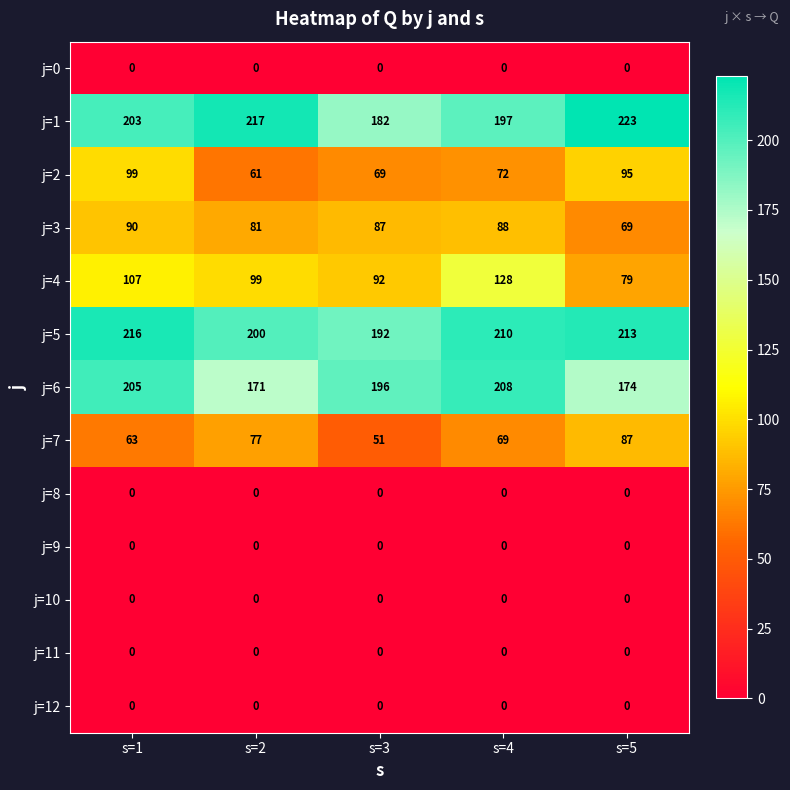

Which category has the highest value across all series?

s=5